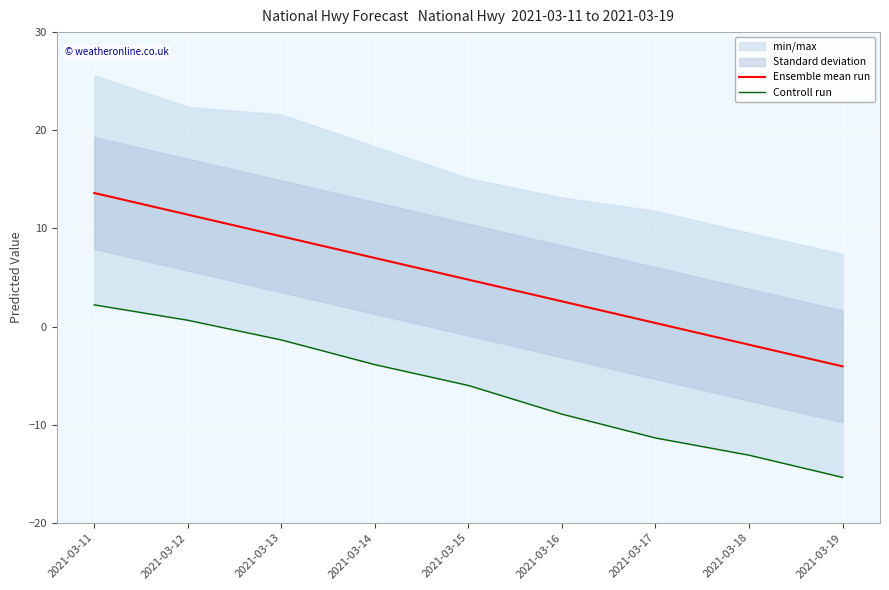

What is the difference between the highest and lowest values at 2021-03-15?

10.8